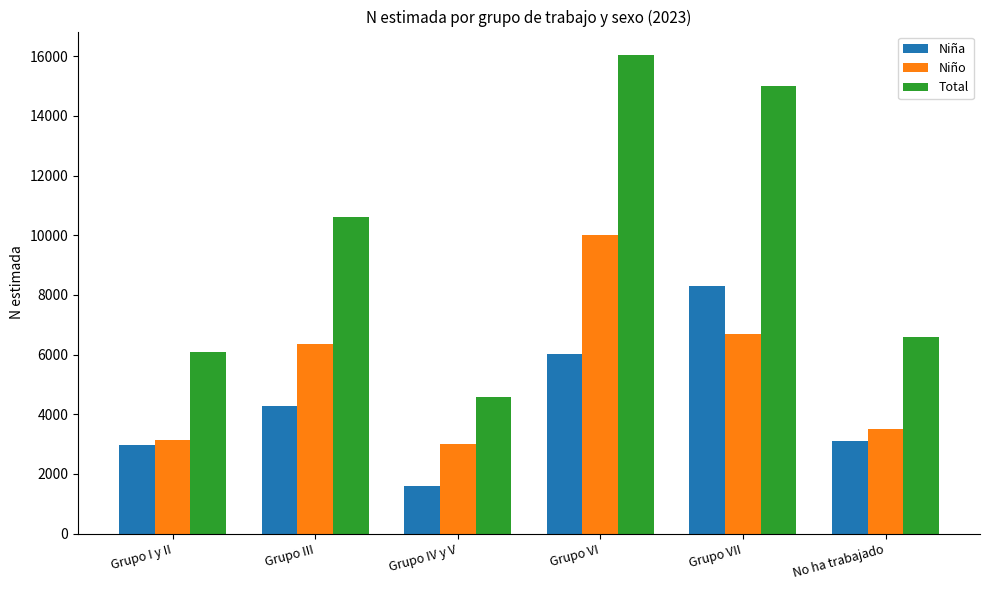

At how many categories does at least one series exceed 8833?

3